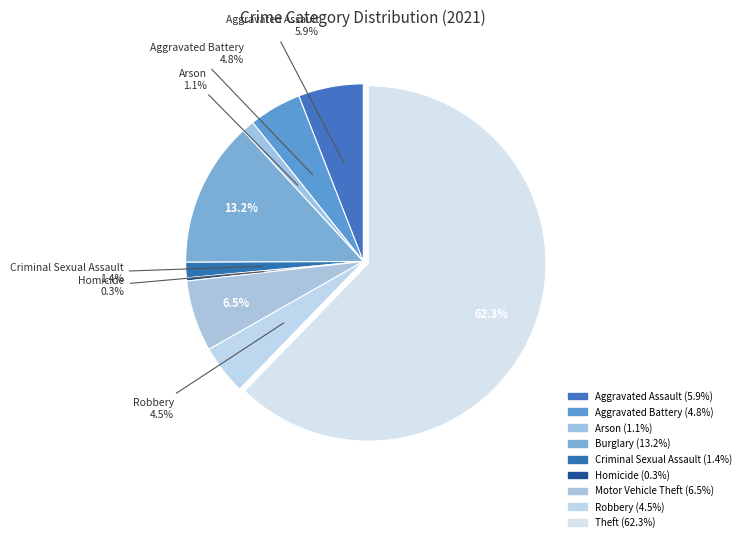

How many slices are in this pie chart?

9